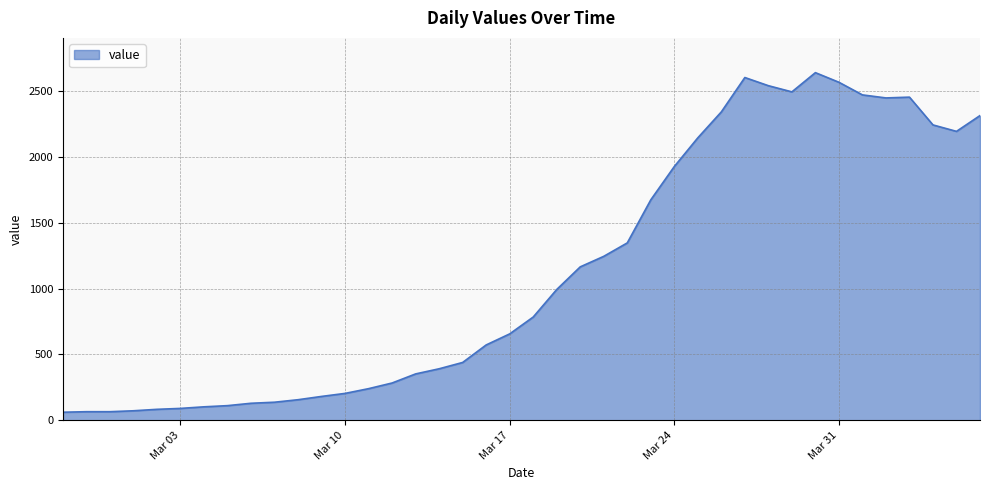

What is the minimum value shown in the chart?

61